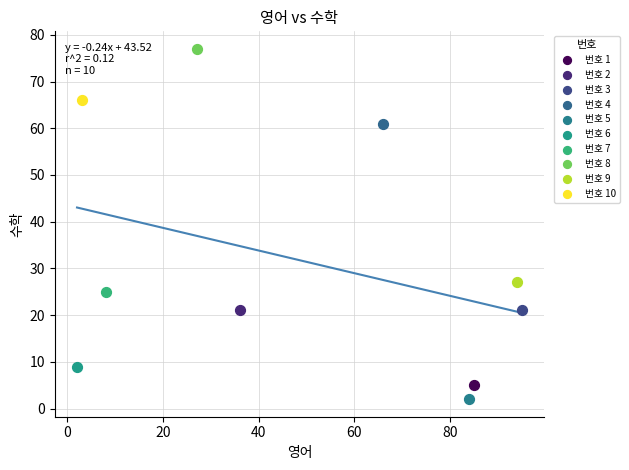

What are all the series names shown in the legend?

번호 1, 번호 2, 번호 3, 번호 4, 번호 5, 번호 6, 번호 7, 번호 8, 번호 9, 번호 10